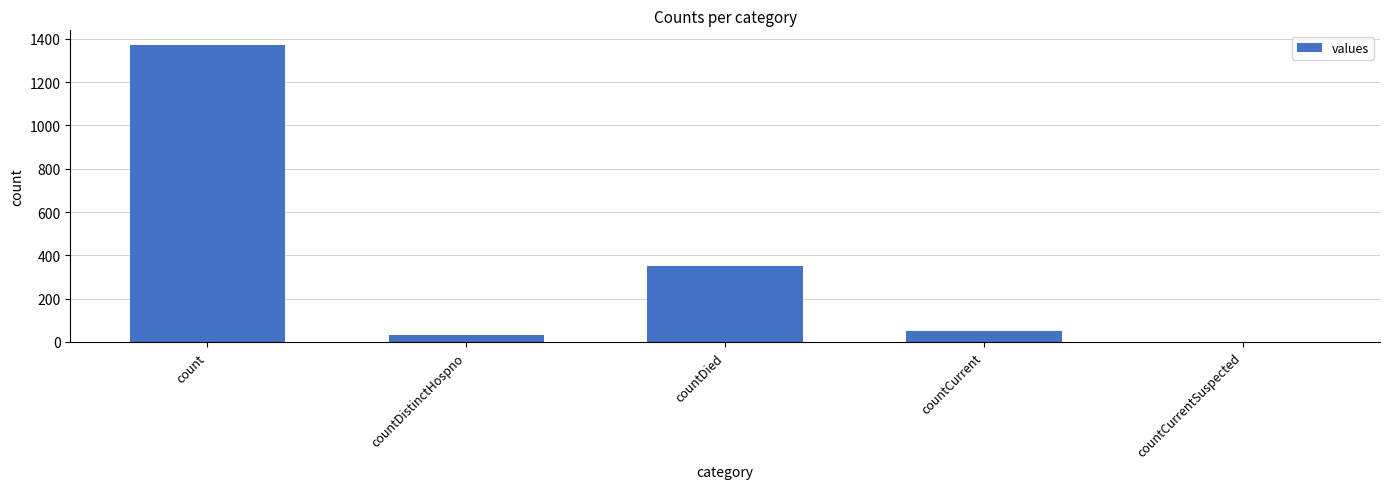

Where does the data first go above 52?

count